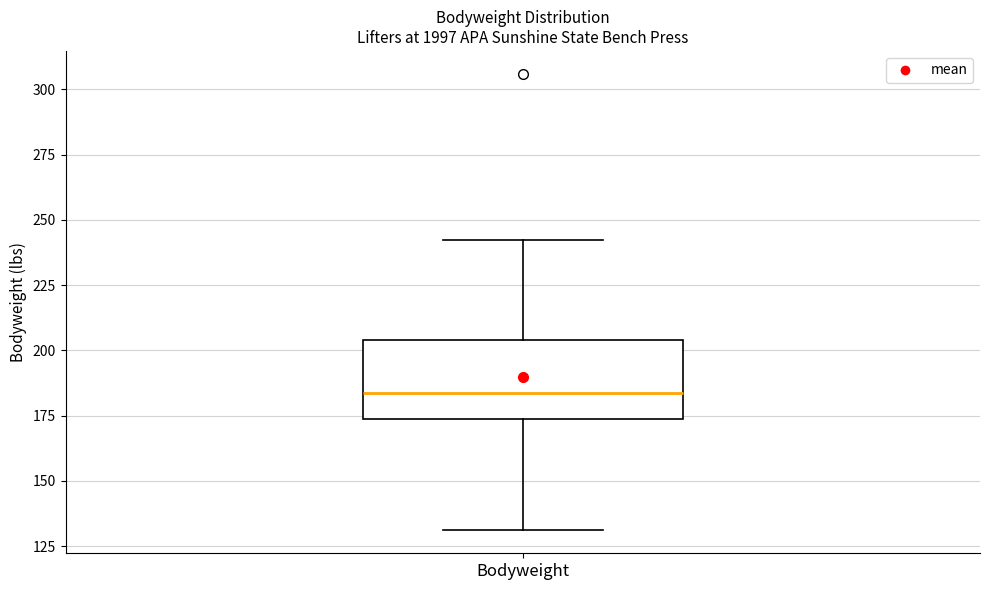

Read this box plot against the y-axis: the position of the median line, the range covered by the box, and the ends of both whiskers. The values are not printed on the chart, so give them approximately, as read against the axis.

median 185, box 175 to 205, whiskers 130 to 240